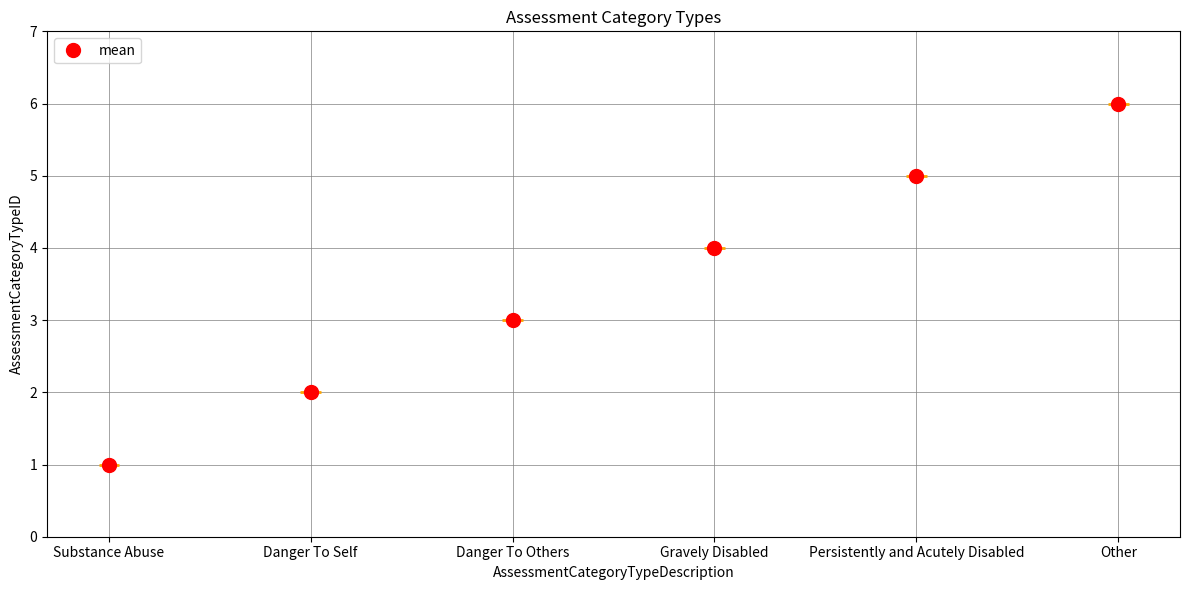

What position from the left is Persistently and Acutely Disabled?

5